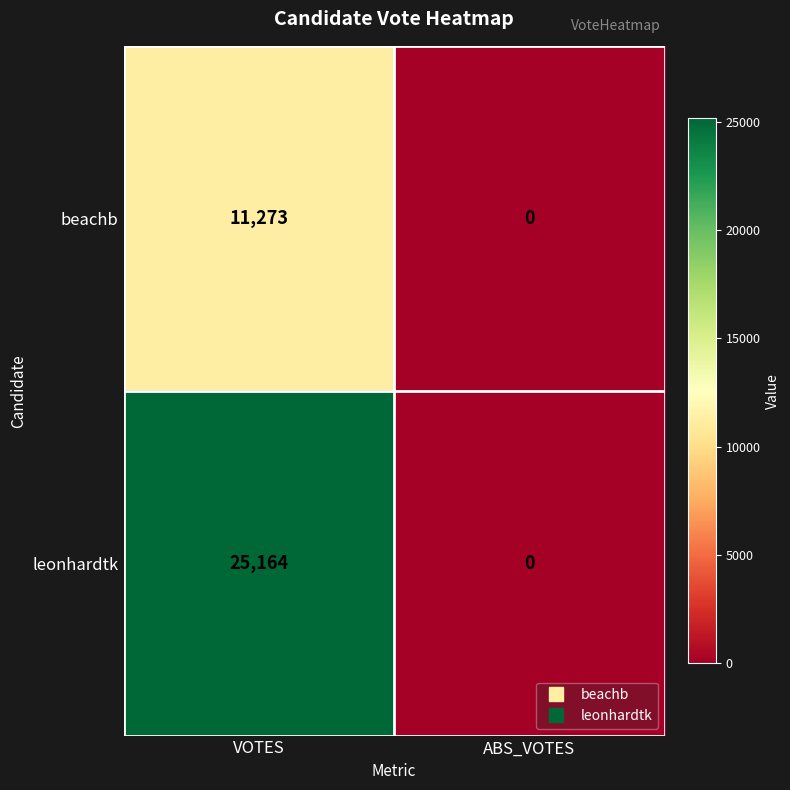

What is the sum of all beachb values?

11273